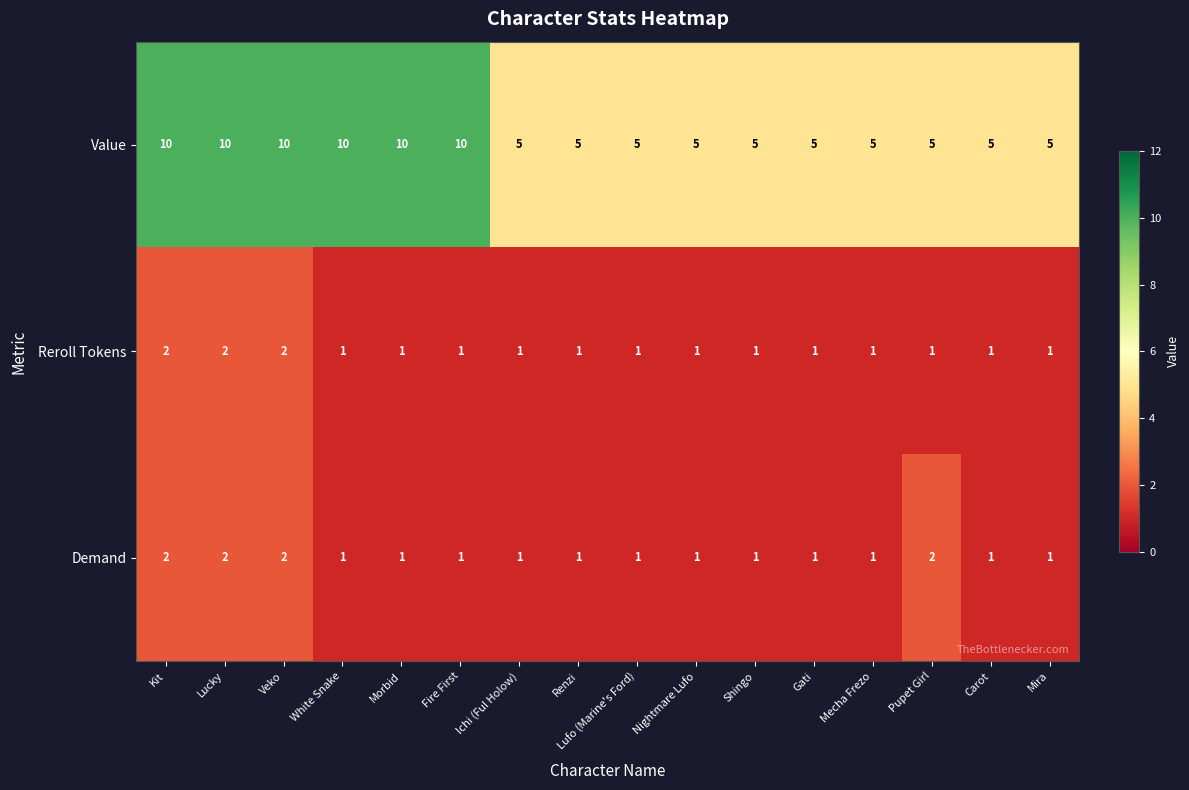

Count the Value values in the range 5 to 10.

16